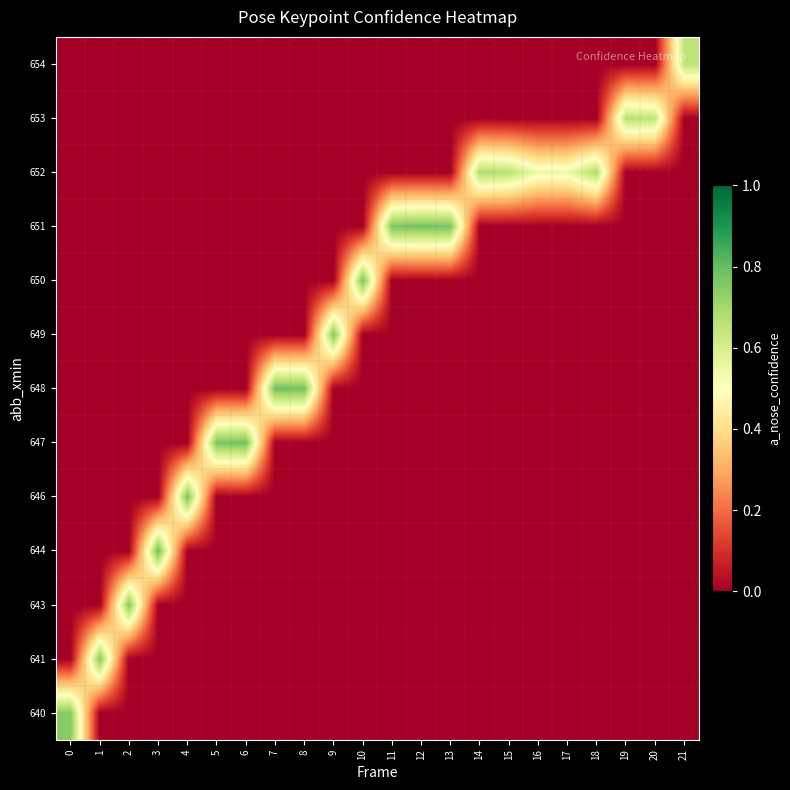

Reading right to left, extract all data points from this chart.

row_0: 21=0.0	20=0.0	19=0.0	18=0.0	17=0.0	16=0.0	15=0.0	14=0.0	13=0.0	12=0.0	11=0.0	10=0.0	9=0.0	8=0.0	7=0.0	6=0.0	5=0.0	4=0.0	3=0.0	2=0.0	1=0.0	0=0.7
row_1: 21=0.0	20=0.0	19=0.0	18=0.0	17=0.0	16=0.0	15=0.0	14=0.0	13=0.0	12=0.0	11=0.0	10=0.0	9=0.0	8=0.0	7=0.0	6=0.0	5=0.0	4=0.0	3=0.0	2=0.0	1=0.8	0=0.0
row_2: 21=0.0	20=0.0	19=0.0	18=0.0	17=0.0	16=0.0	15=0.0	14=0.0	13=0.0	12=0.0	11=0.0	10=0.0	9=0.0	8=0.0	7=0.0	6=0.0	5=0.0	4=0.0	3=0.0	2=0.8	1=0.0	0=0.0
row_3: 21=0.0	20=0.0	19=0.0	18=0.0	17=0.0	16=0.0	15=0.0	14=0.0	13=0.0	12=0.0	11=0.0	10=0.0	9=0.0	8=0.0	7=0.0	6=0.0	5=0.0	4=0.0	3=0.8	2=0.0	1=0.0	0=0.0
row_4: 21=0.0	20=0.0	19=0.0	18=0.0	17=0.0	16=0.0	15=0.0	14=0.0	13=0.0	12=0.0	11=0.0	10=0.0	9=0.0	8=0.0	7=0.0	6=0.0	5=0.0	4=0.8	3=0.0	2=0.0	1=0.0	0=0.0
row_5: 21=0.0	20=0.0	19=0.0	18=0.0	17=0.0	16=0.0	15=0.0	14=0.0	13=0.0	12=0.0	11=0.0	10=0.0	9=0.0	8=0.0	7=0.0	6=0.8	5=0.8	4=0.0	3=0.0	2=0.0	1=0.0	0=0.0
row_6: 21=0.0	20=0.0	19=0.0	18=0.0	17=0.0	16=0.0	15=0.0	14=0.0	13=0.0	12=0.0	11=0.0	10=0.0	9=0.0	8=0.8	7=0.8	6=0.0	5=0.0	4=0.0	3=0.0	2=0.0	1=0.0	0=0.0
row_7: 21=0.0	20=0.0	19=0.0	18=0.0	17=0.0	16=0.0	15=0.0	14=0.0	13=0.0	12=0.0	11=0.0	10=0.0	9=0.8	8=0.0	7=0.0	6=0.0	5=0.0	4=0.0	3=0.0	2=0.0	1=0.0	0=0.0
row_8: 21=0.0	20=0.0	19=0.0	18=0.0	17=0.0	16=0.0	15=0.0	14=0.0	13=0.0	12=0.0	11=0.0	10=0.8	9=0.0	8=0.0	7=0.0	6=0.0	5=0.0	4=0.0	3=0.0	2=0.0	1=0.0	0=0.0
row_9: 21=0.0	20=0.0	19=0.0	18=0.0	17=0.0	16=0.0	15=0.0	14=0.0	13=0.8	12=0.8	11=0.8	10=0.0	9=0.0	8=0.0	7=0.0	6=0.0	5=0.0	4=0.0	3=0.0	2=0.0	1=0.0	0=0.0
row_10: 21=0.0	20=0.0	19=0.0	18=0.7	17=0.5	16=0.5	15=0.7	14=0.7	13=0.0	12=0.0	11=0.0	10=0.0	9=0.0	8=0.0	7=0.0	6=0.0	5=0.0	4=0.0	3=0.0	2=0.0	1=0.0	0=0.0
row_11: 21=0.0	20=0.6	19=0.7	18=0.0	17=0.0	16=0.0	15=0.0	14=0.0	13=0.0	12=0.0	11=0.0	10=0.0	9=0.0	8=0.0	7=0.0	6=0.0	5=0.0	4=0.0	3=0.0	2=0.0	1=0.0	0=0.0
row_12: 21=0.6	20=0.0	19=0.0	18=0.0	17=0.0	16=0.0	15=0.0	14=0.0	13=0.0	12=0.0	11=0.0	10=0.0	9=0.0	8=0.0	7=0.0	6=0.0	5=0.0	4=0.0	3=0.0	2=0.0	1=0.0	0=0.0